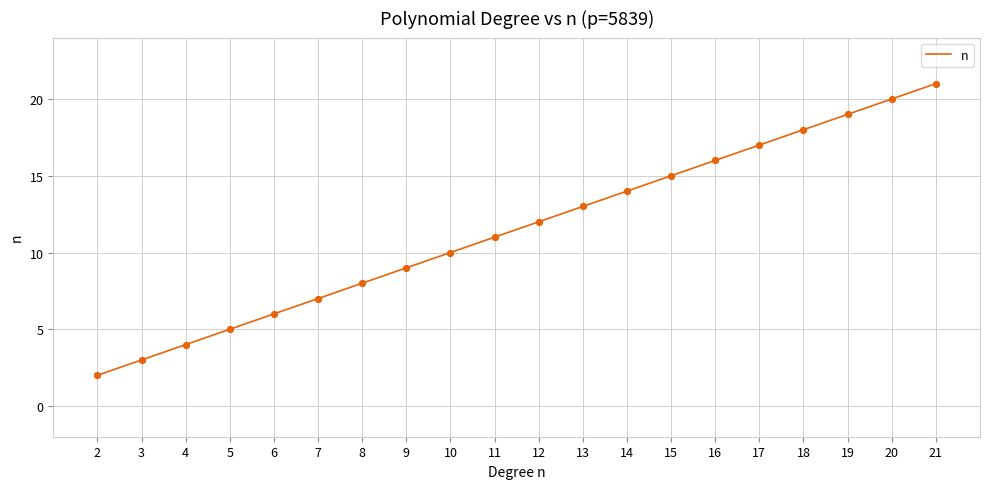

What is the ratio of the value at 7 to the value at 14?

0.5